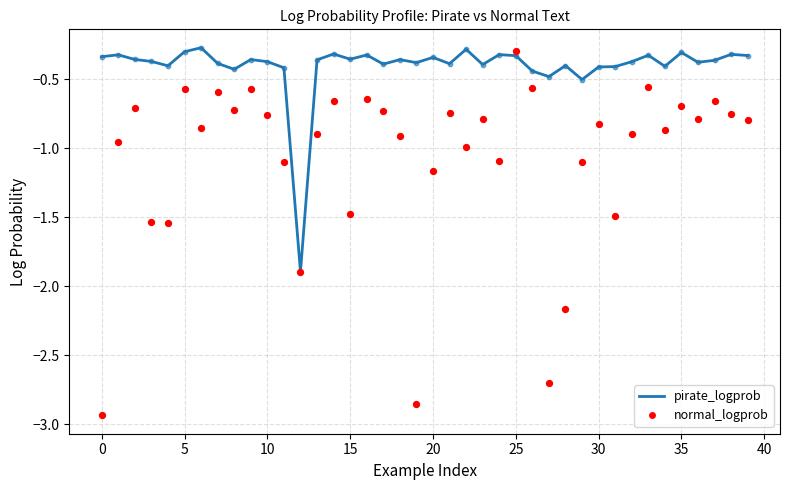

Which series reaches the minimum Y coordinate?

normal_logprob